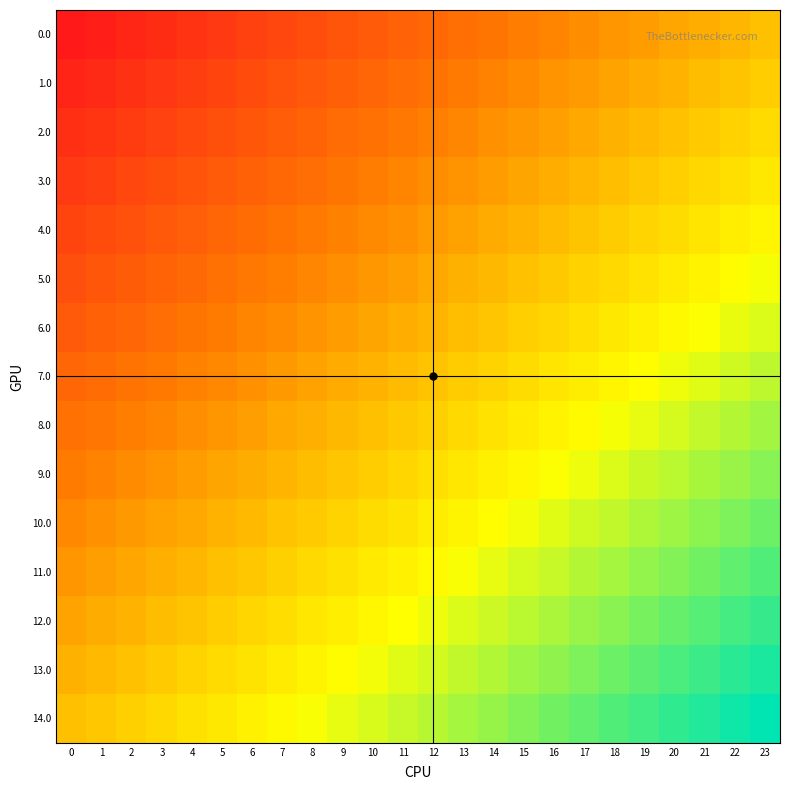

Which series has the largest total across all categories?

14.0